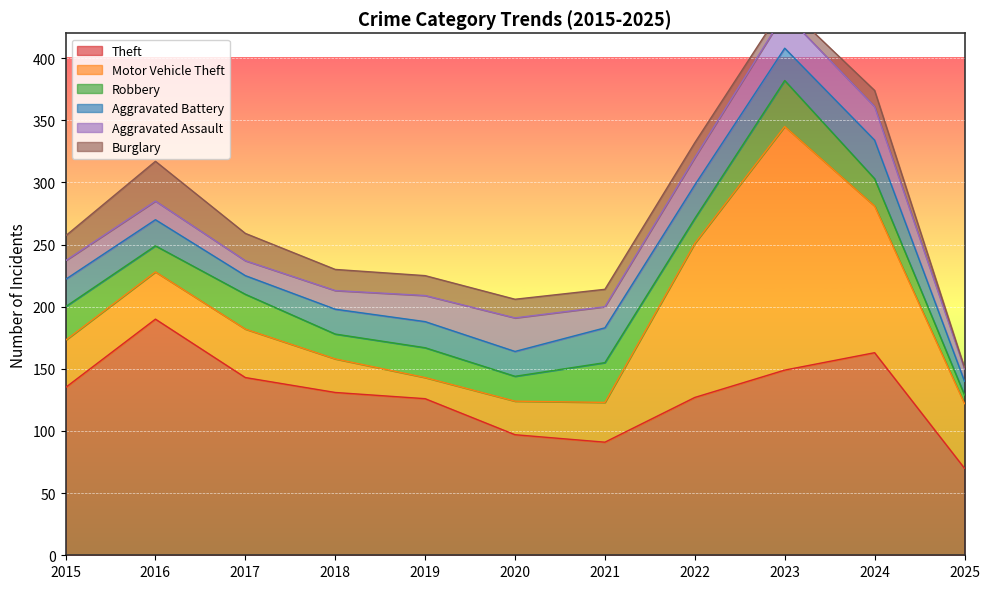

True or false: Aggravated Battery and Robbery cross at least once.

True